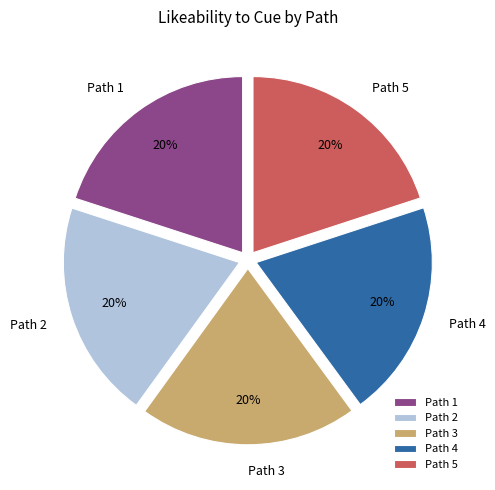

Is it true that Path 2 is 20% of the pie?

True